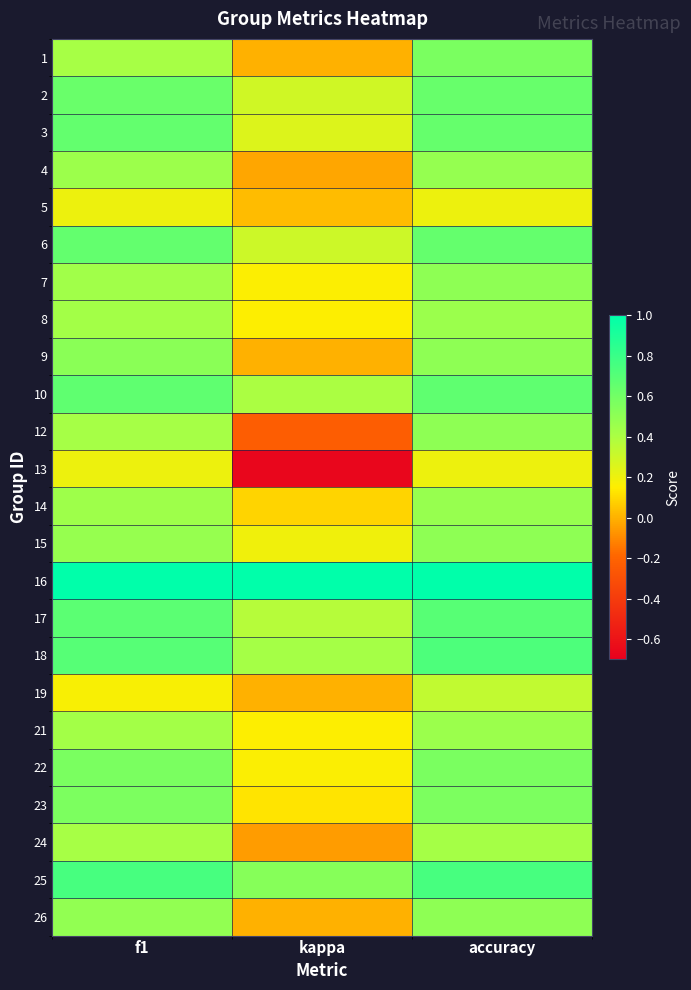

At which category is the sum across all series the highest?

accuracy